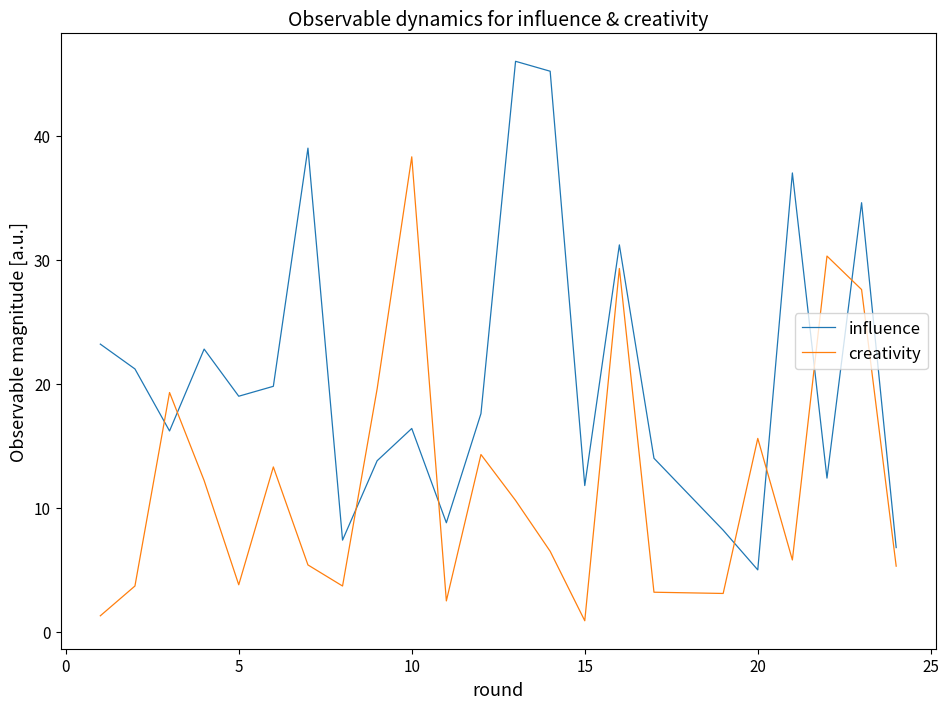

Rank the series by their maximum value, from highest to lowest.

influence, creativity